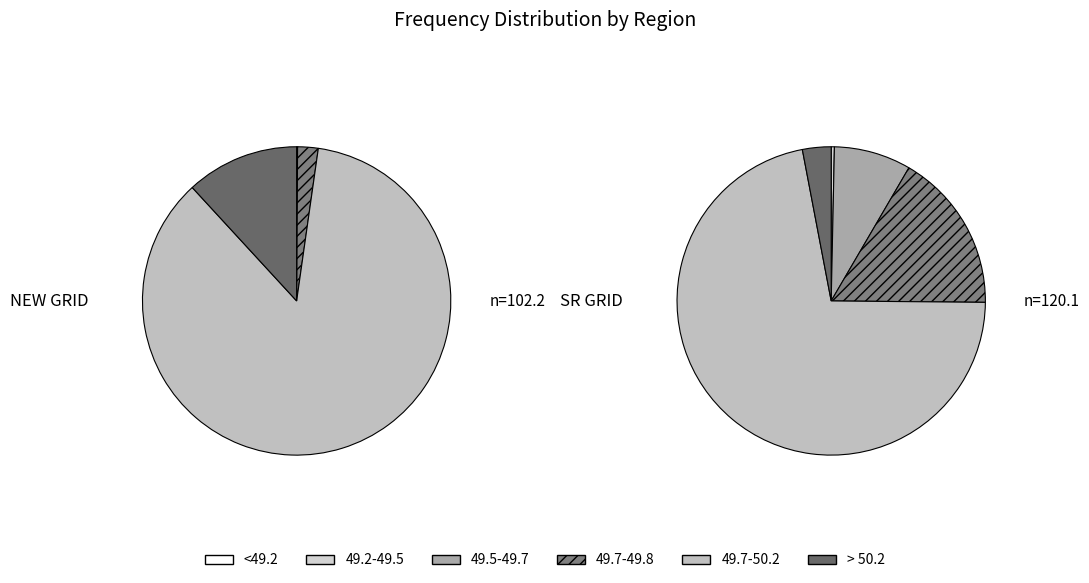

Which series has the widest spread of values?

49.7-49.8